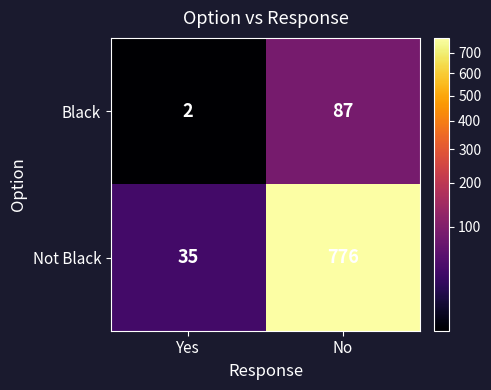

Which series has the largest range (max minus min)?

Not Black